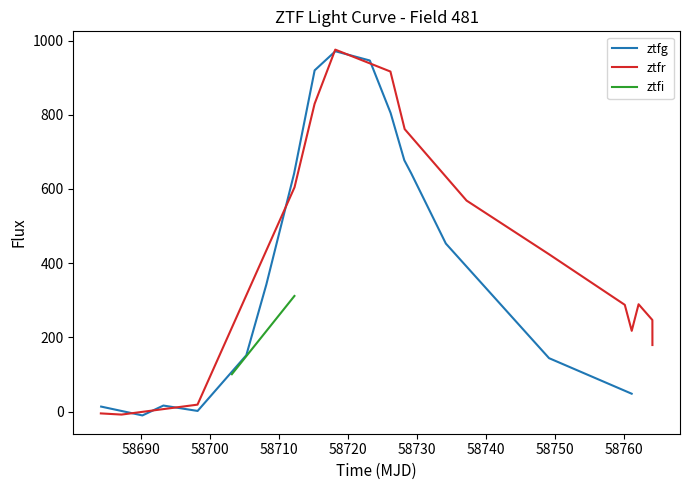

What is the label of the 15th point from the right?

ztfr